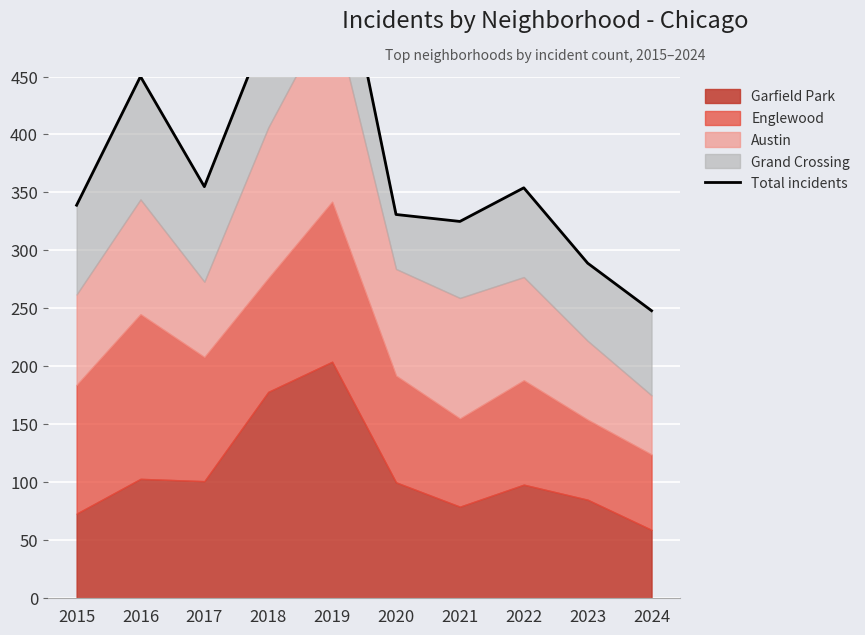

How many lines are shown in the chart?

1